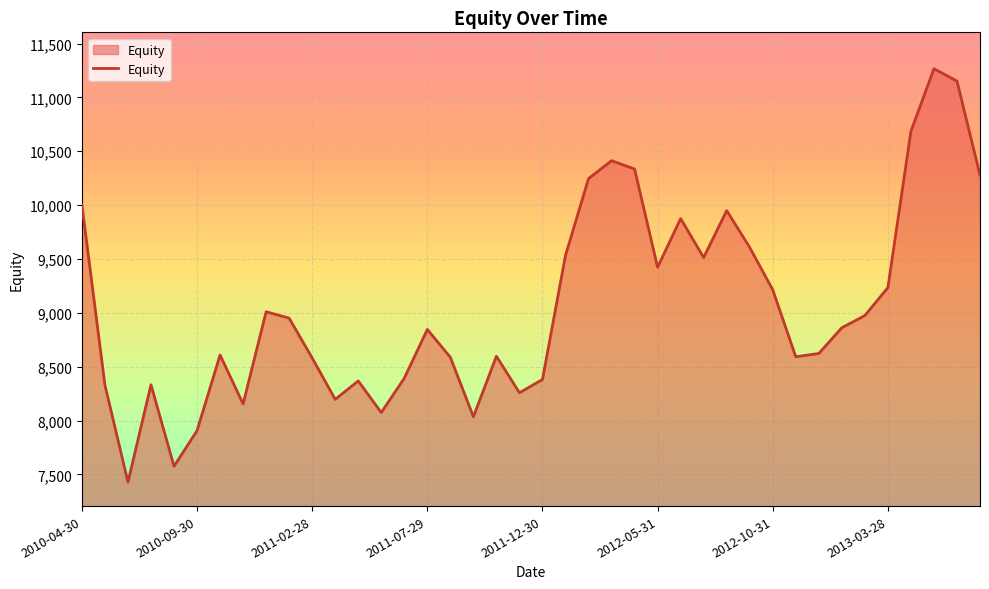

How many values are below 8861?

20